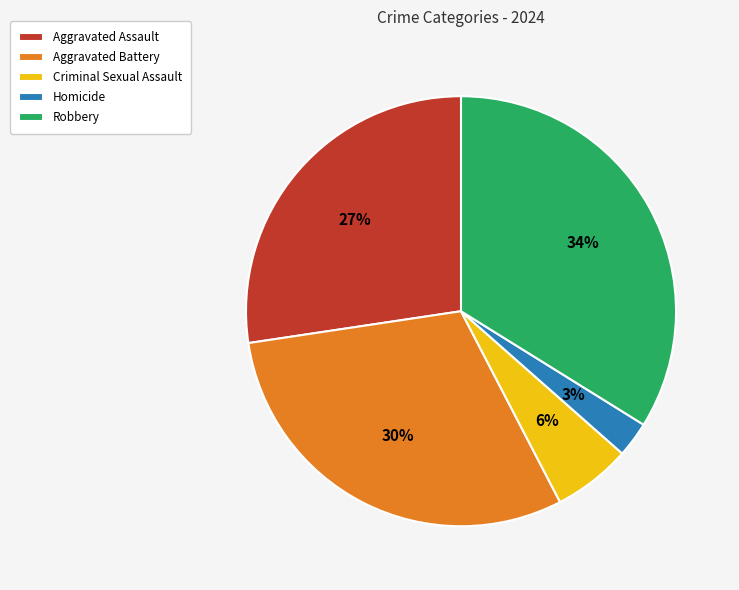

To the nearest percent, what percentage of the pie is Aggravated Assault?

27%